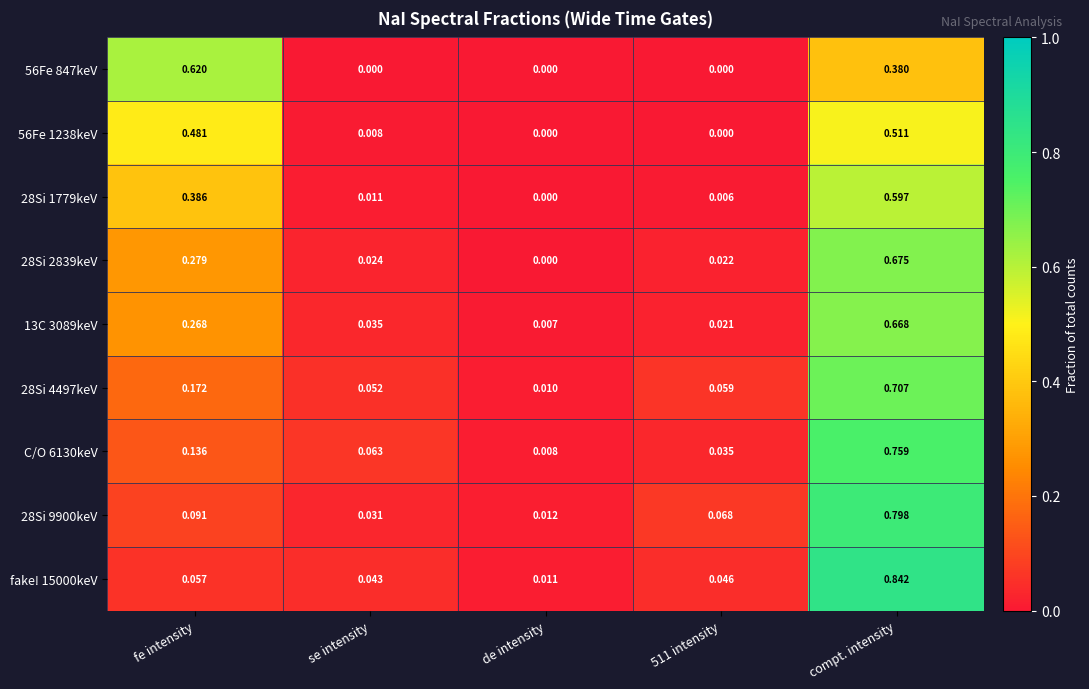

How many series are shown in this chart?

9